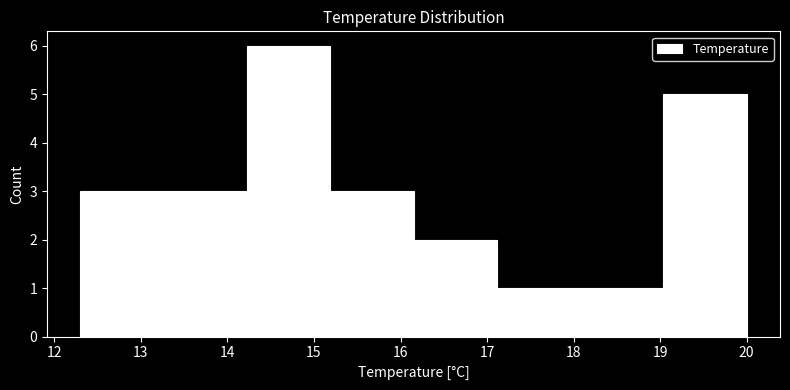

Reading left to right, list every bar in this chart as the range it spans on the x-axis followed by its height. Neither the bar edges nor the heights are printed on the chart, so give them approximately, as read against the axes.

12.3 to 13.3: 3
13.3 to 14.2: 3
14.2 to 15.2: 6
15.2 to 16.2: 3
16.2 to 17.1: 2
17.1 to 18.1: 1
18.1 to 19.0: 1
19.0 to 20.0: 5